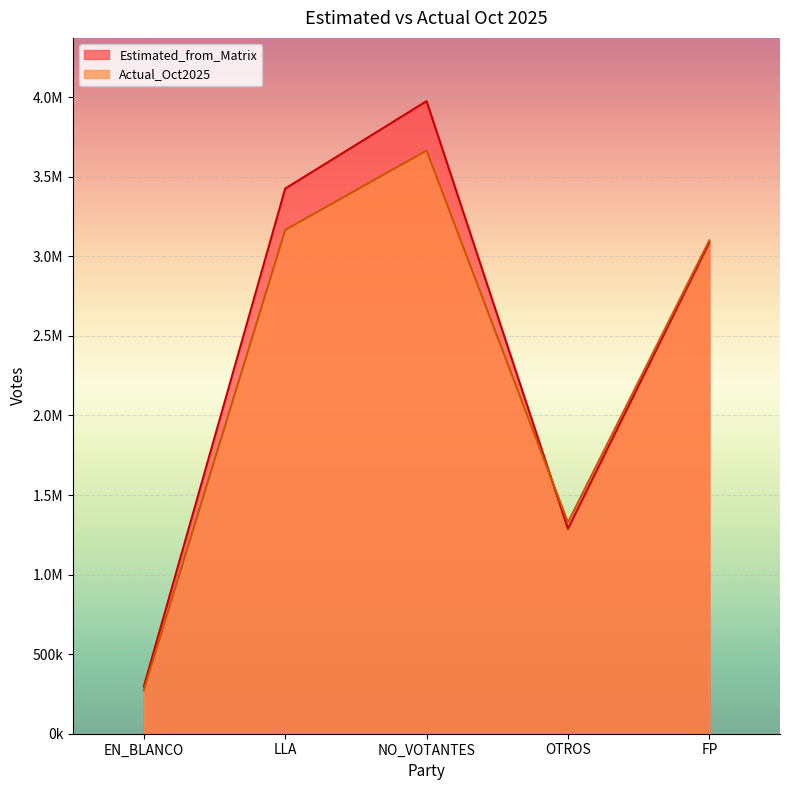

Which series has the largest range (max minus min)?

Estimated_from_Matrix